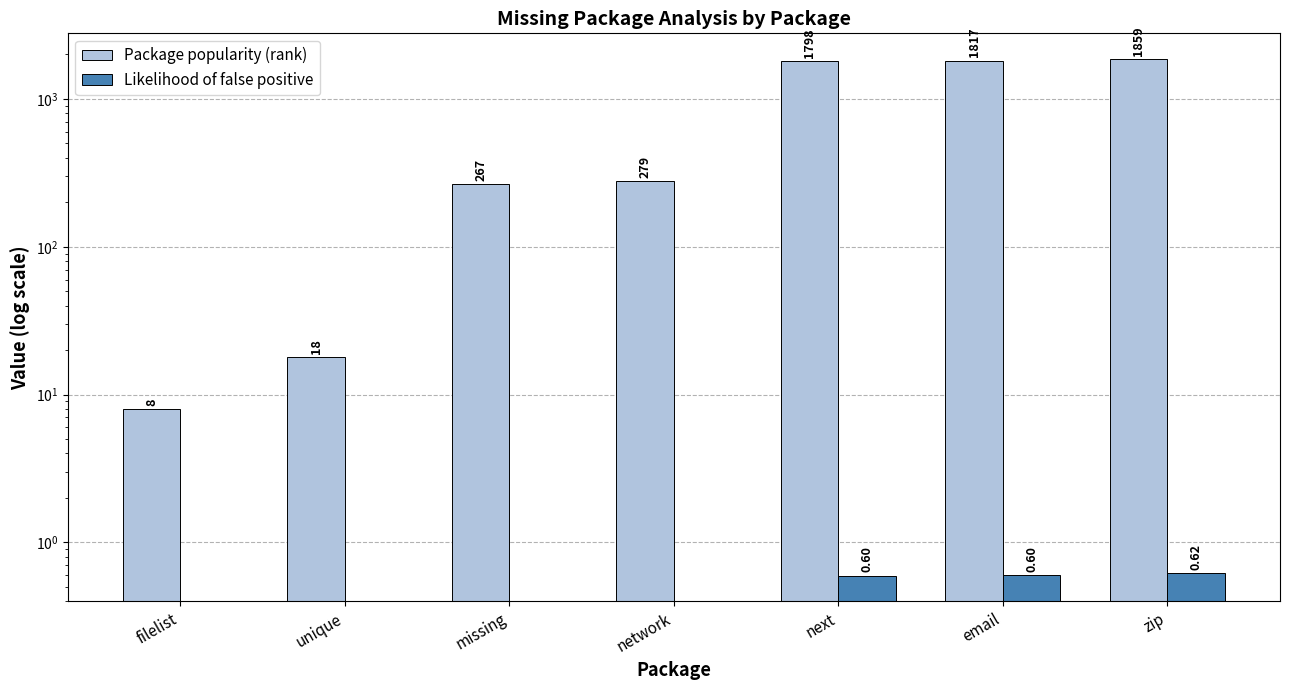

List the series in order of their peak value, lowest first.

Likelihood of false positive, Package popularity (rank)